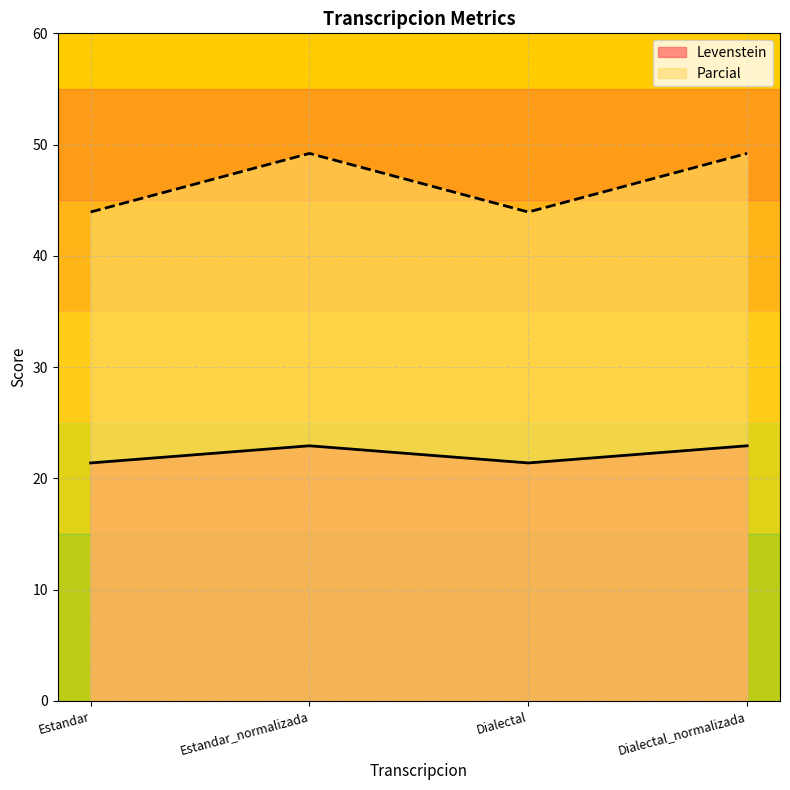

Reading left to right, extract all data points from this chart.

Levenstein: Estandar=21.4	Estandar_normalizada=22.9	Dialectal=21.4	Dialectal_normalizada=22.9
Parcial: Estandar=43.9	Estandar_normalizada=49.2	Dialectal=43.9	Dialectal_normalizada=49.2